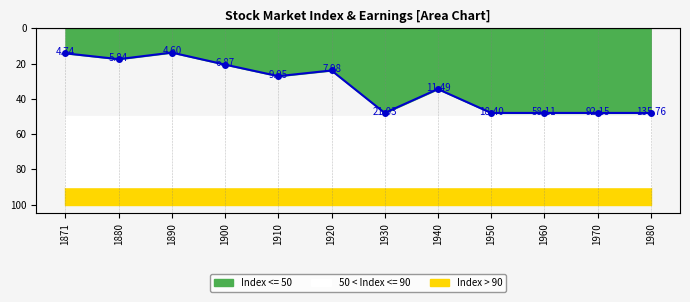

Which has a higher value, 1970 or 1880?

1970